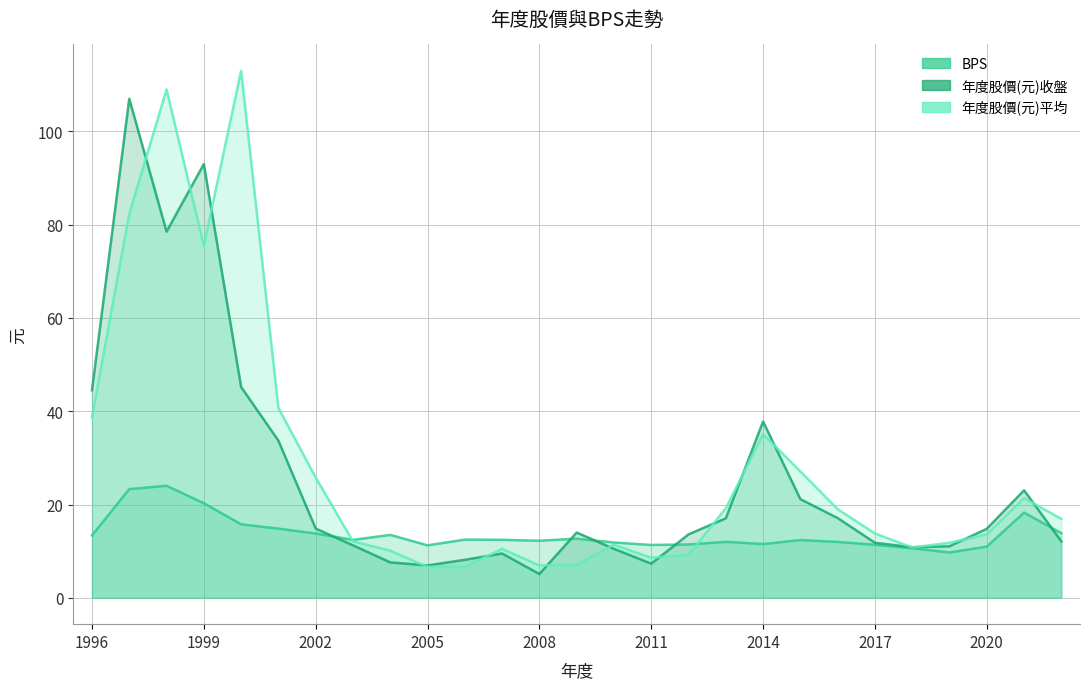

Reading right to left, what are all the values shown in this chart?

BPS: 13.8	18.3	11.0	9.7	10.6	11.4	12.0	12.4	11.5	12.0	11.4	11.3	11.9	12.7	12.2	12.4	12.5	11.2	13.5	12.4	13.8	14.8	15.8	20.3	24.0	23.3	13.4
年度股價(元)收盤: 12.1	23.1	14.8	11.1	10.8	11.8	17.1	21.1	37.8	17.1	13.6	7.3	10.5	14.0	5.1	9.5	8.2	6.9	7.6	11.2	14.8	33.7	45.2	93.0	78.5	107.0	44.5
年度股價(元)平均: 16.9	21.4	13.6	11.8	10.8	13.8	19.0	27.1	35.1	19.2	9.2	8.6	11.4	7.1	6.9	10.5	6.6	6.6	10.1	12.1	25.8	40.7	113.0	75.5	109.0	82.3	38.7